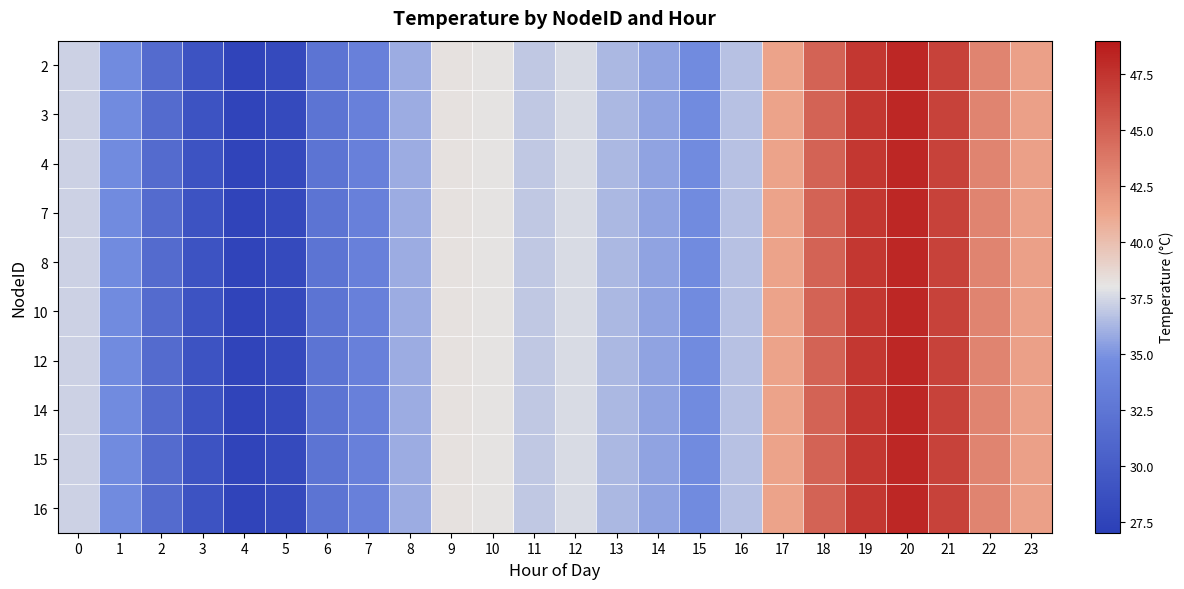

What is the total value across all series at 18?

449.1